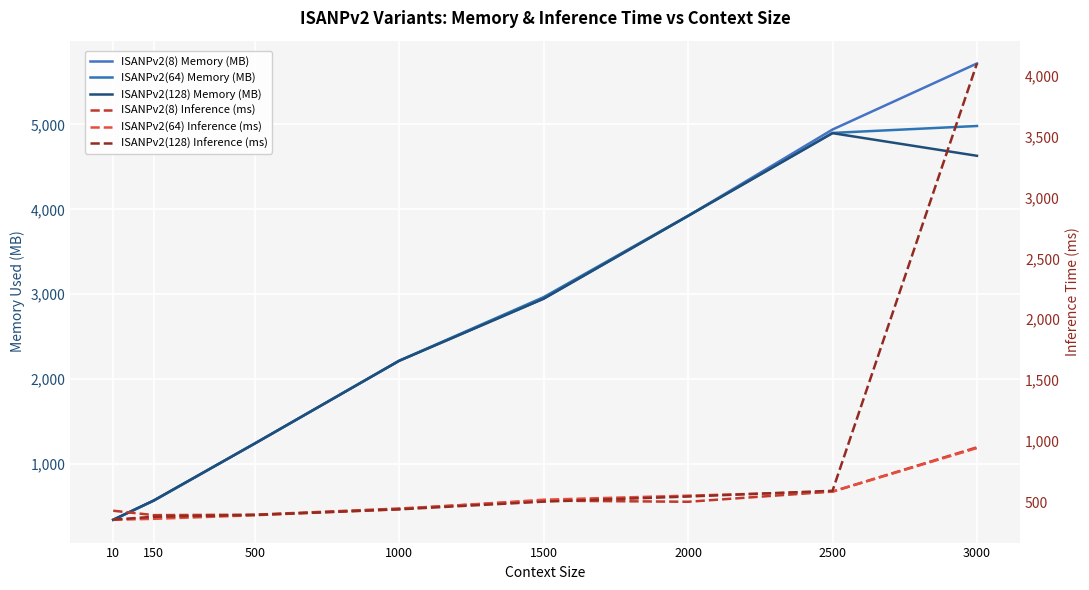

What is the spread (max minus min) of values at 1000?

1775.5